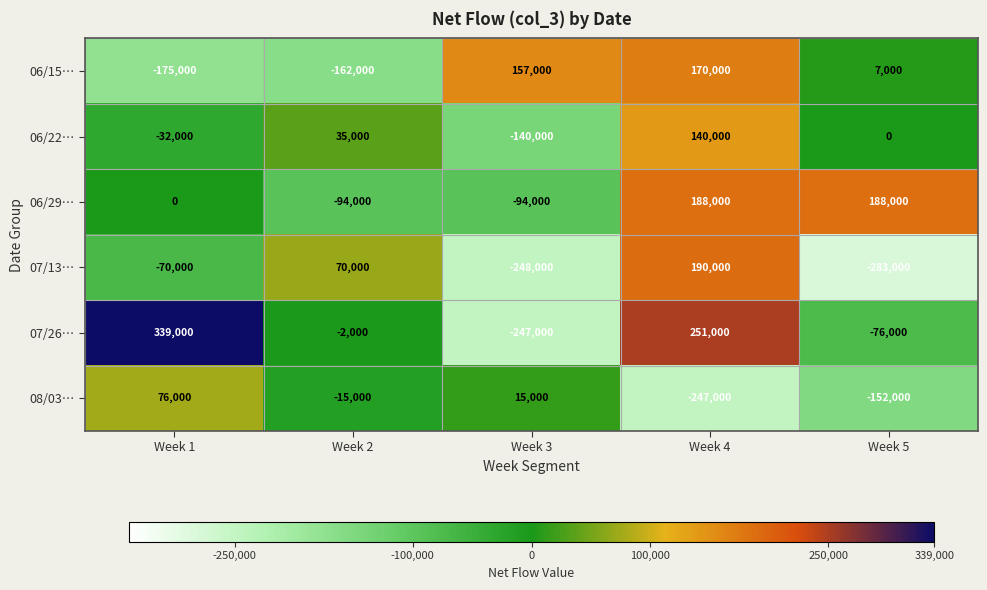

Reading left to right, transcribe all the data shown in this chart.

06/15…: Week 1=-175000	Week 2=-162000	Week 3=157000	Week 4=170000	Week 5=7000
06/22…: Week 1=-32000	Week 2=35000	Week 3=-140000	Week 4=140000	Week 5=0
06/29…: Week 1=0	Week 2=-94000	Week 3=-94000	Week 4=188000	Week 5=188000
07/13…: Week 1=-70000	Week 2=70000	Week 3=-248000	Week 4=190000	Week 5=-283000
07/26…: Week 1=339000	Week 2=-2000	Week 3=-247000	Week 4=251000	Week 5=-76000
08/03…: Week 1=76000	Week 2=-15000	Week 3=15000	Week 4=-247000	Week 5=-152000